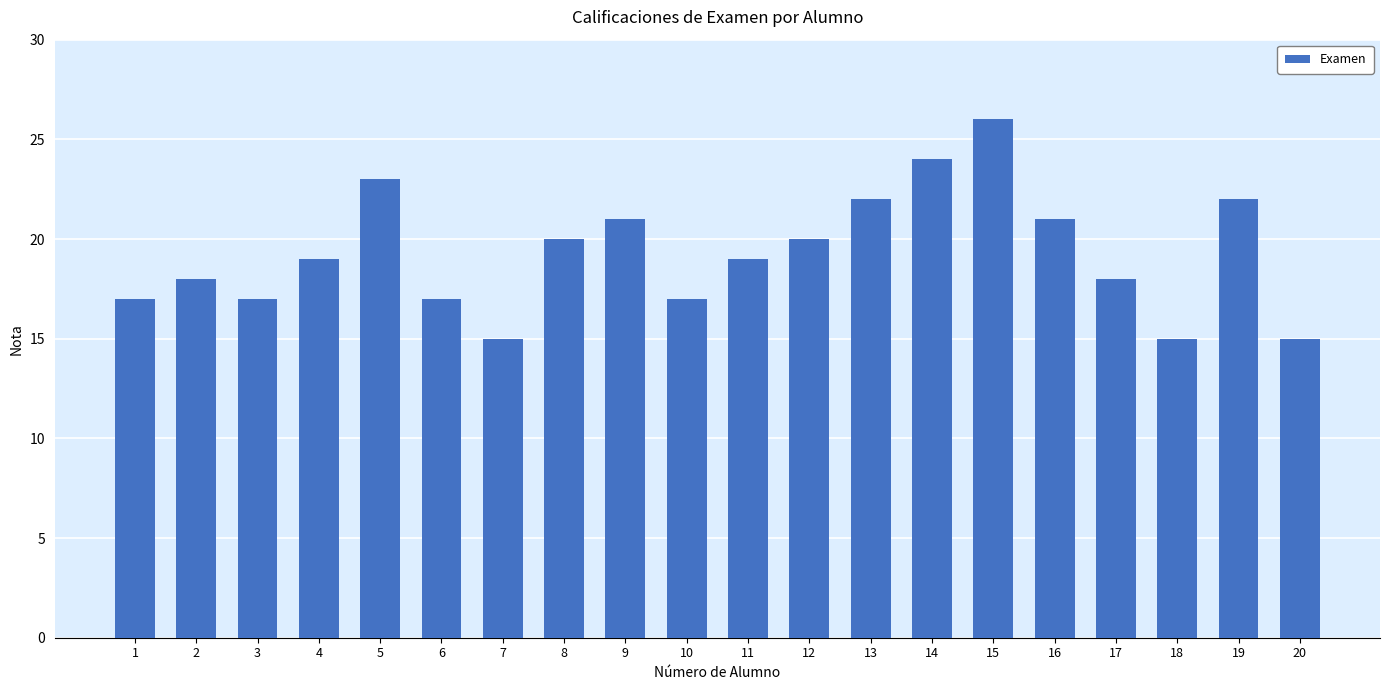

Reading left to right, list all the values displayed in this chart.

1=17	2=18	3=17	4=19	5=23	6=17	7=15	8=20	9=21	10=17	11=19	12=20	13=22	14=24	15=26	16=21	17=18	18=15	19=22	20=15